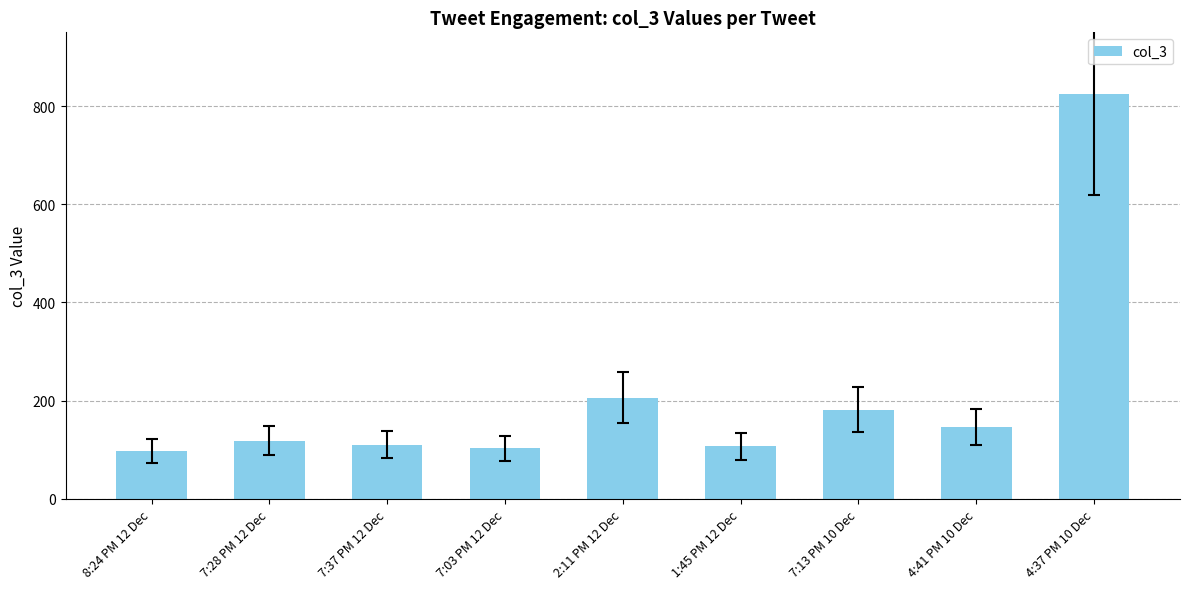

The chart shows a value of 825 at 4:37 PM 10 Dec. True or false?

True